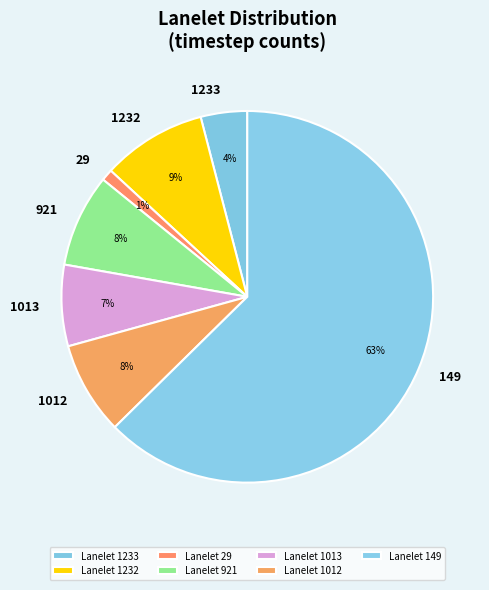

How many segments does this pie chart have?

7